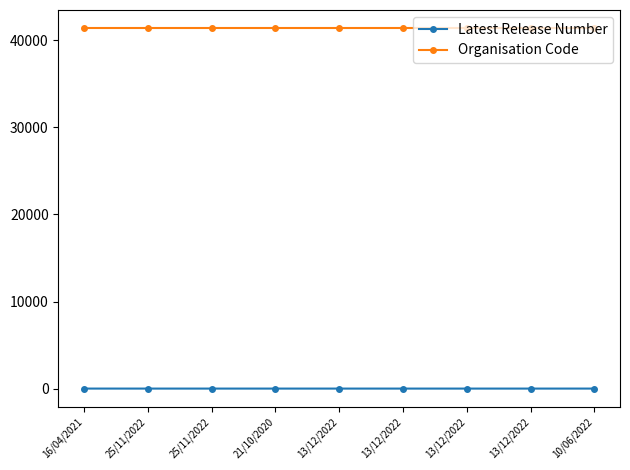

What is the minimum value for Latest Release Number?

1